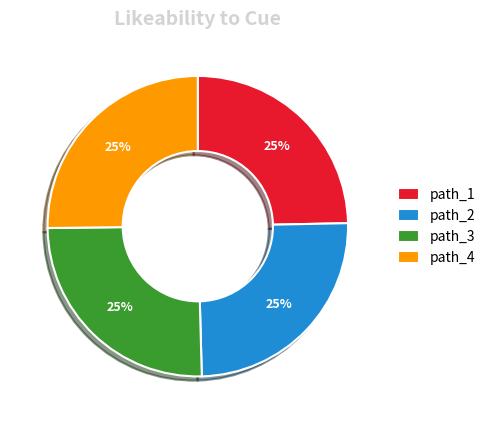

Count the number of slices in the pie.

4